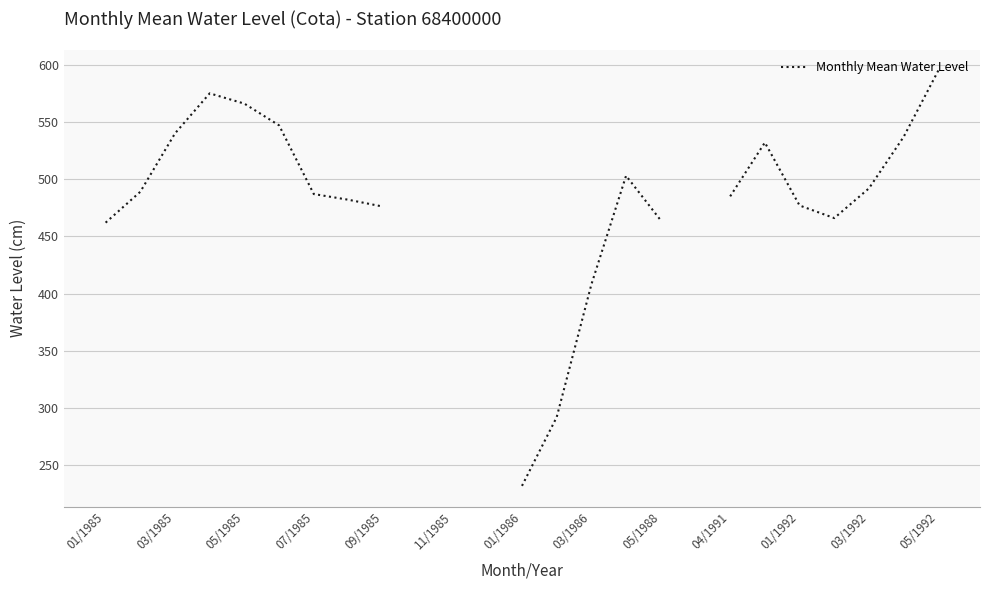

How many interior local valleys (lower than both neighbors) does the data have?

1